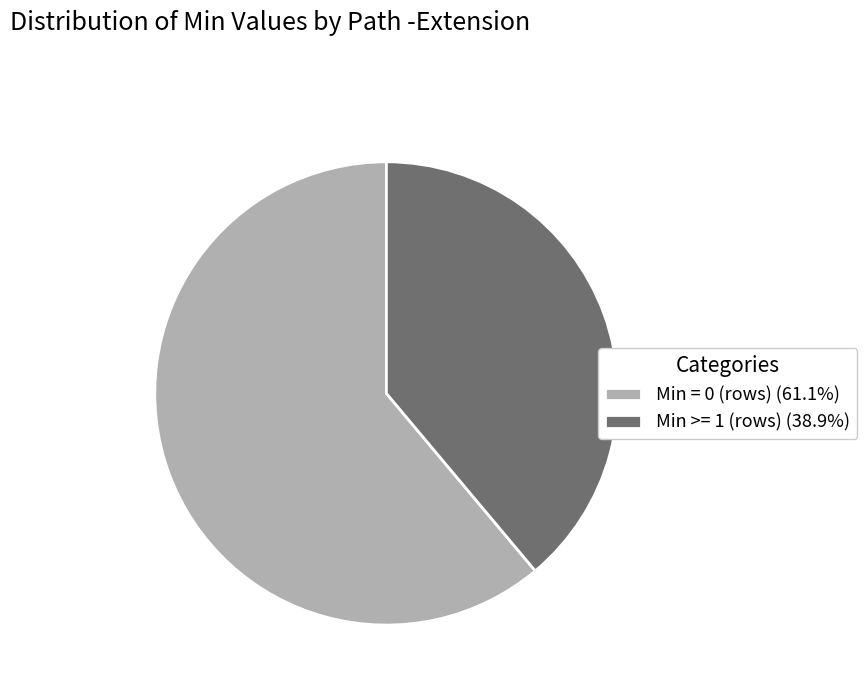

Is there any slice that represents more than half of the pie?

Yes